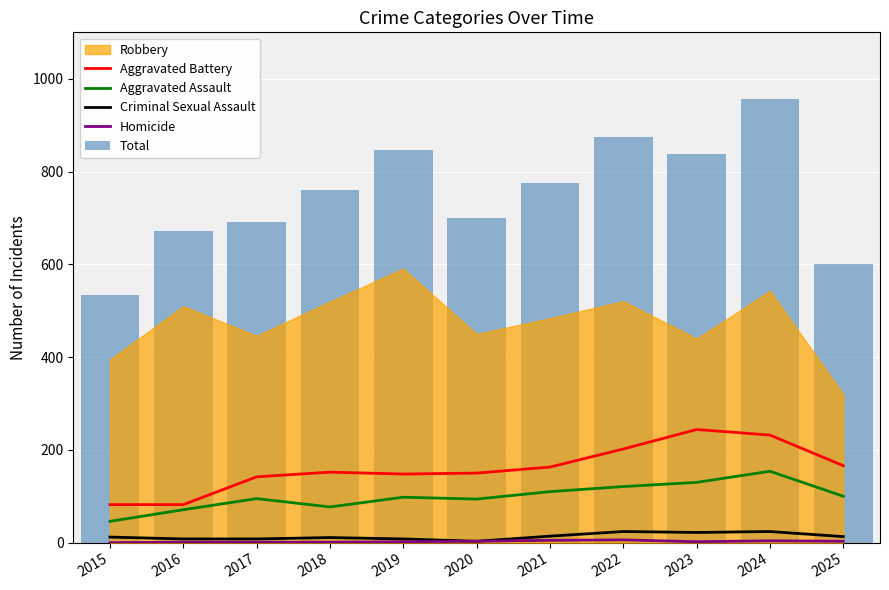

At which label does Criminal Sexual Assault reach its minimum?

2020